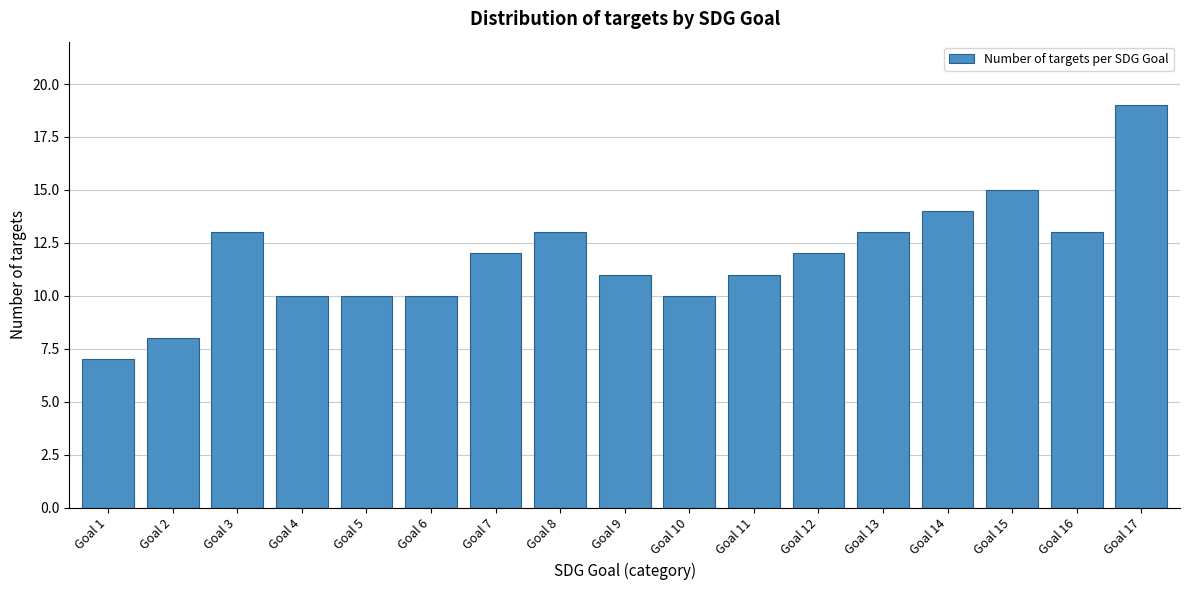

Reading left to right, what are all the values shown in this chart?

7	8	13	10	10	10	12	13	11	10	11	12	13	14	15	13	19